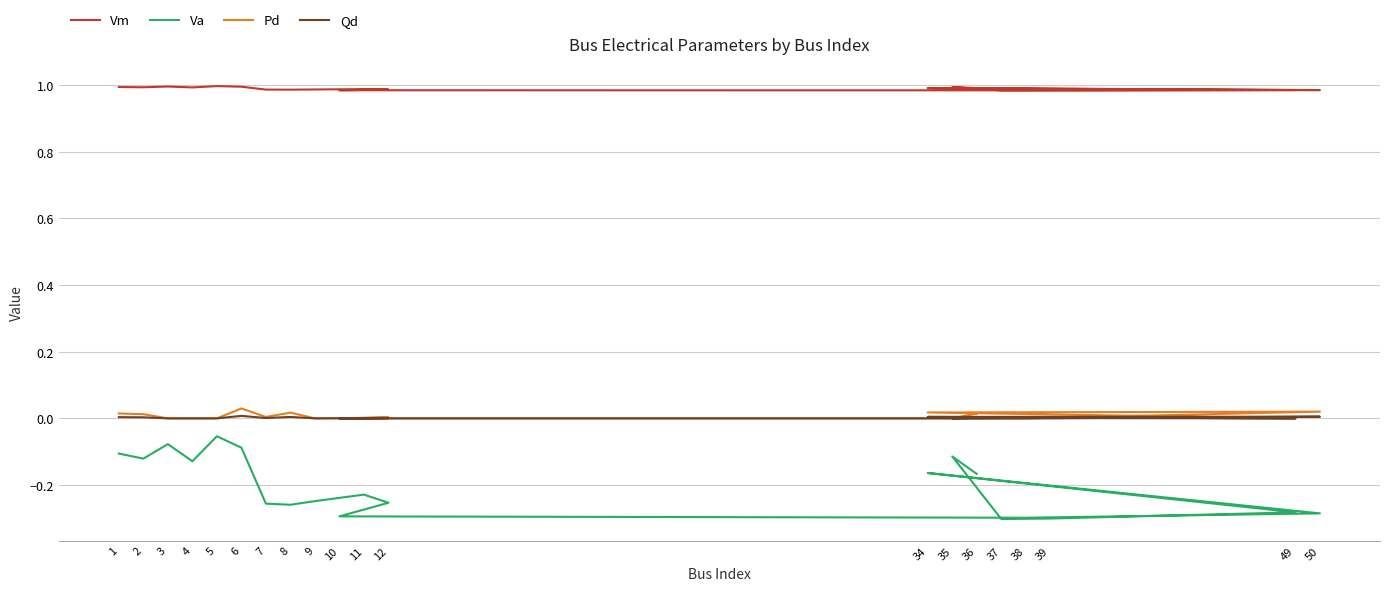

Is this an area chart (filled region under the line)?

No